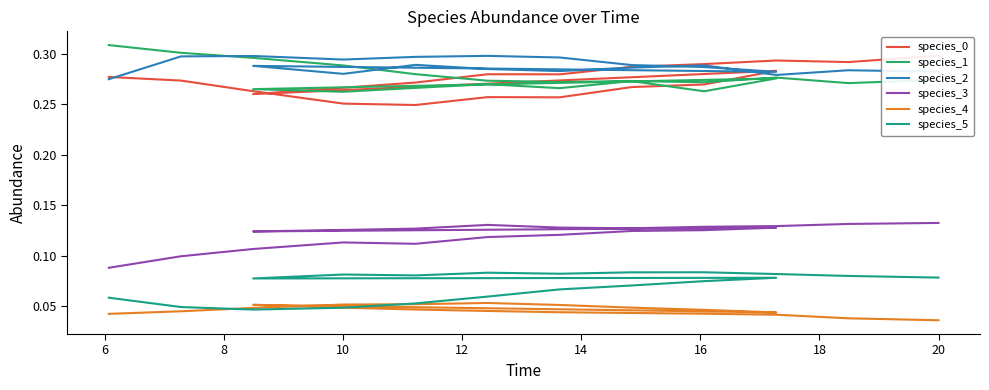

List the series in order of their peak value, lowest first.

species_4, species_5, species_3, species_2, species_0, species_1